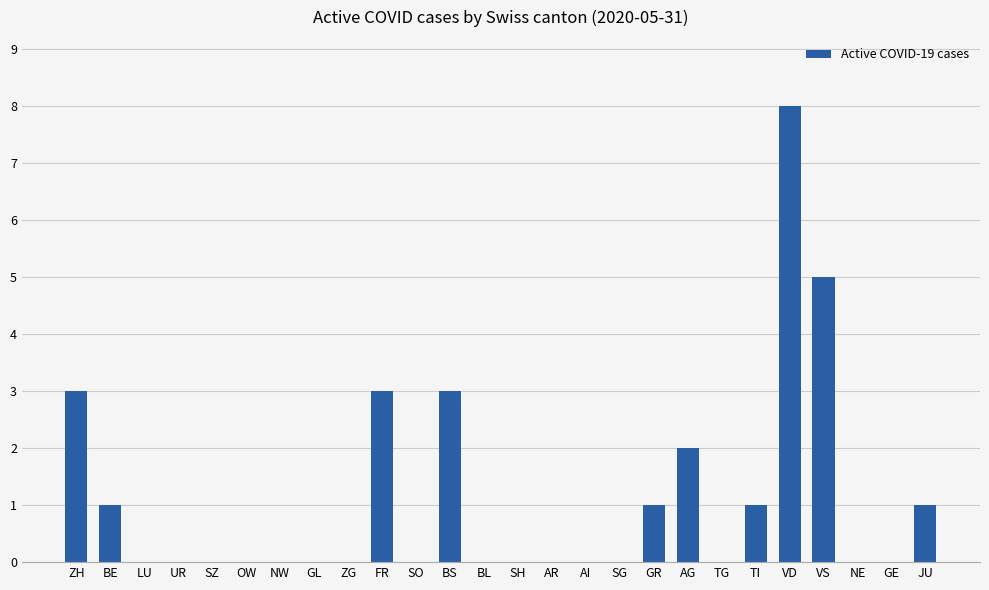

Between OW and BS, which is larger?

BS